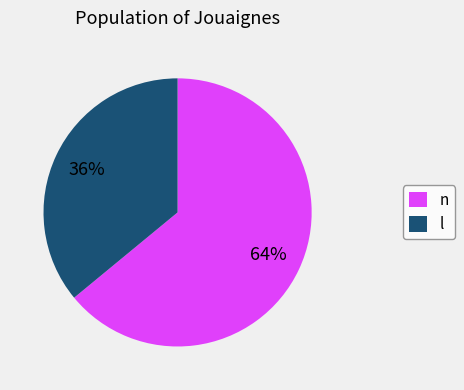

Which has a higher value, n or l?

n